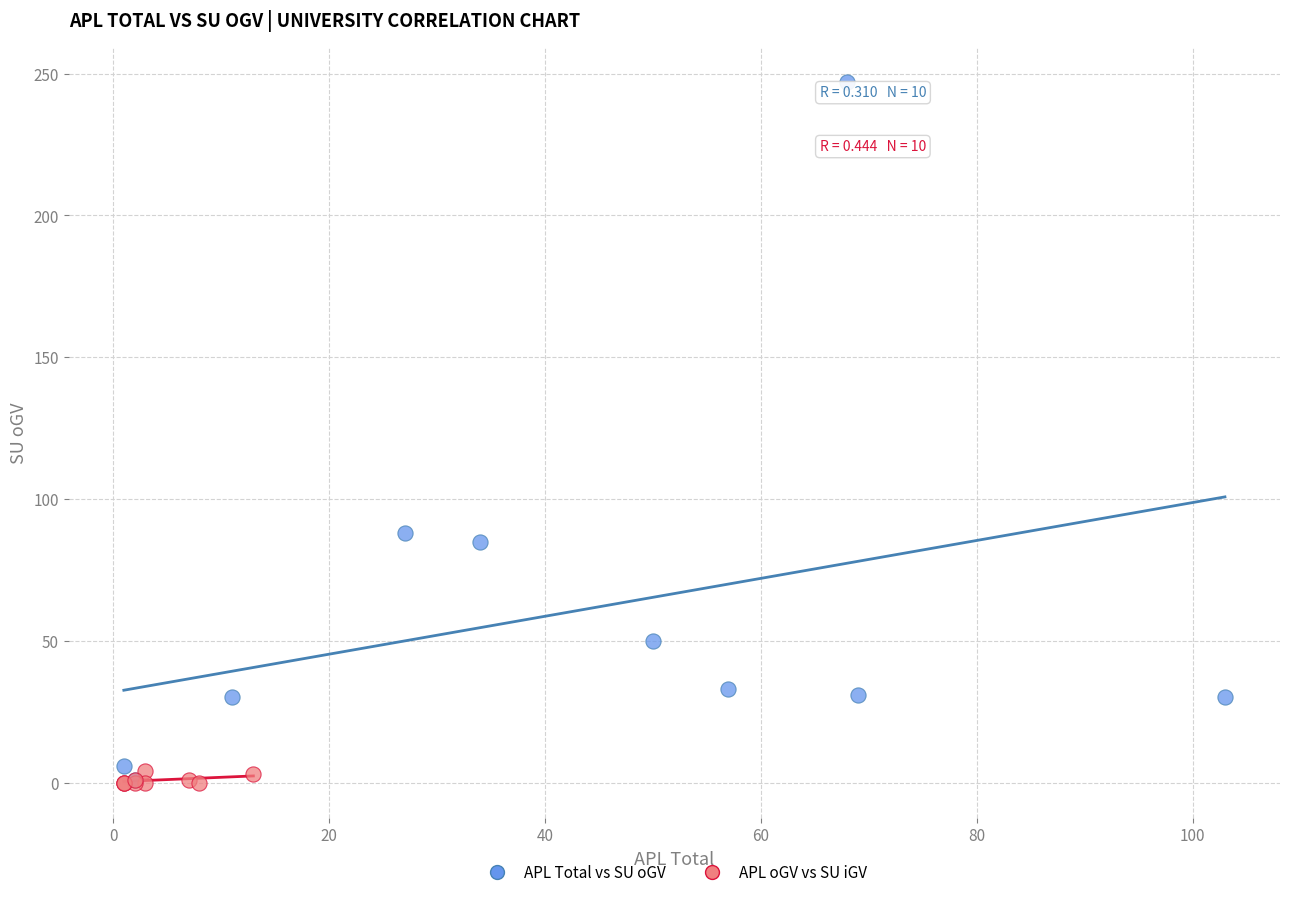

Which series contains the highest Y value?

APL Total vs SU oGV